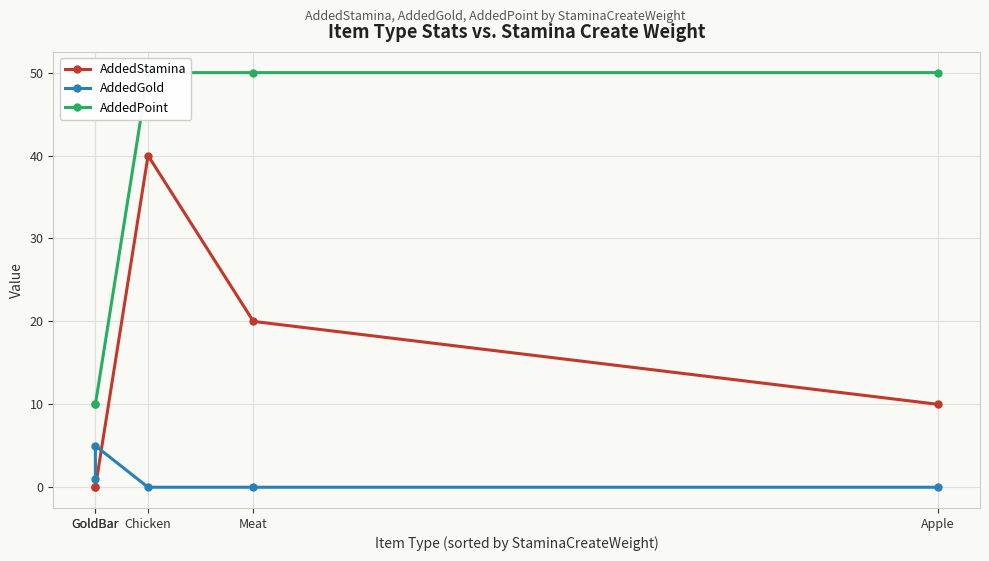

Where is the first local maximum for AddedGold?

GoldBar